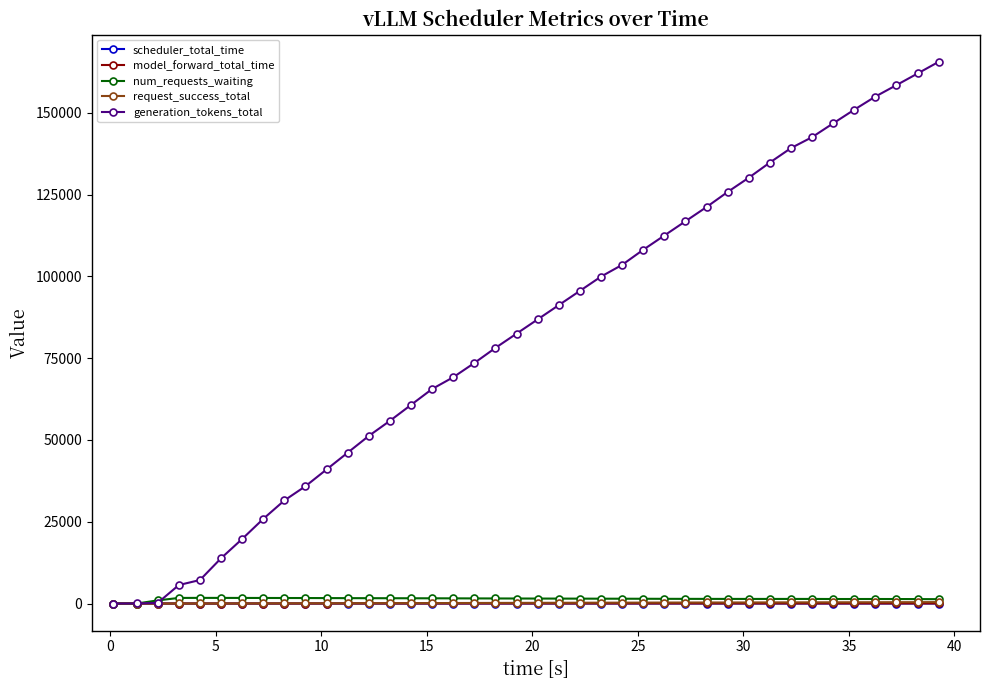

What is the difference between the maximum and minimum values in the generation_tokens_total series?

165625.0